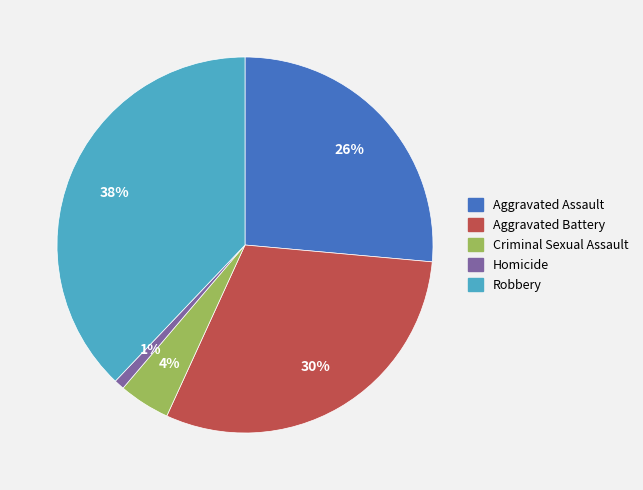

True or false: Aggravated Assault accounts for 26% of the total.

True